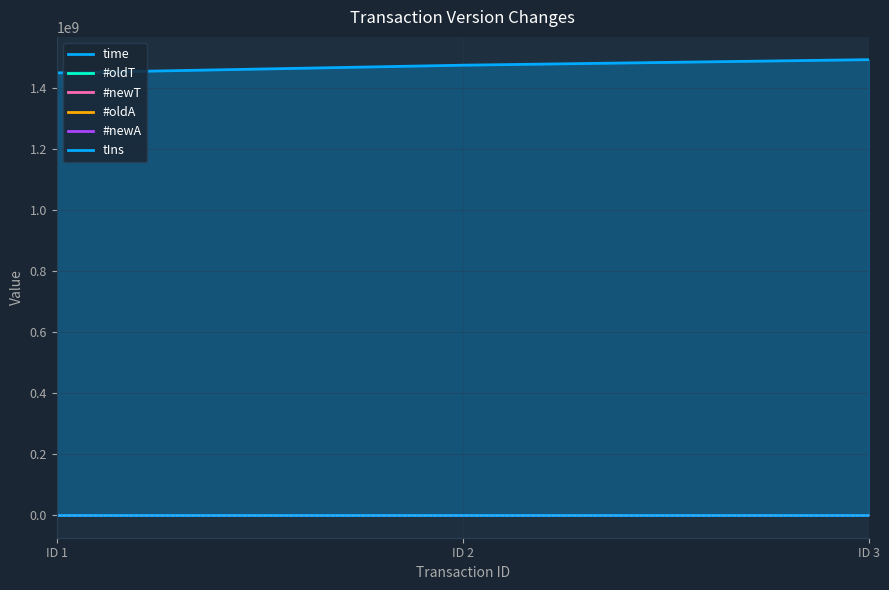

What value does the #newT series have at ID 2?

1